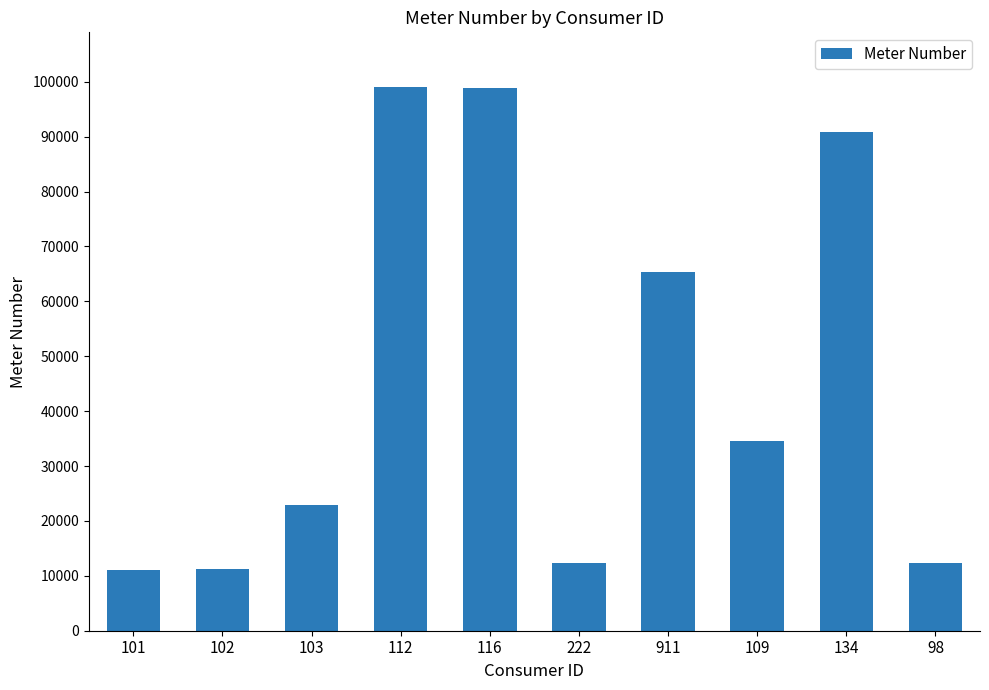

What is the change in value from 222 to 911?

+53087